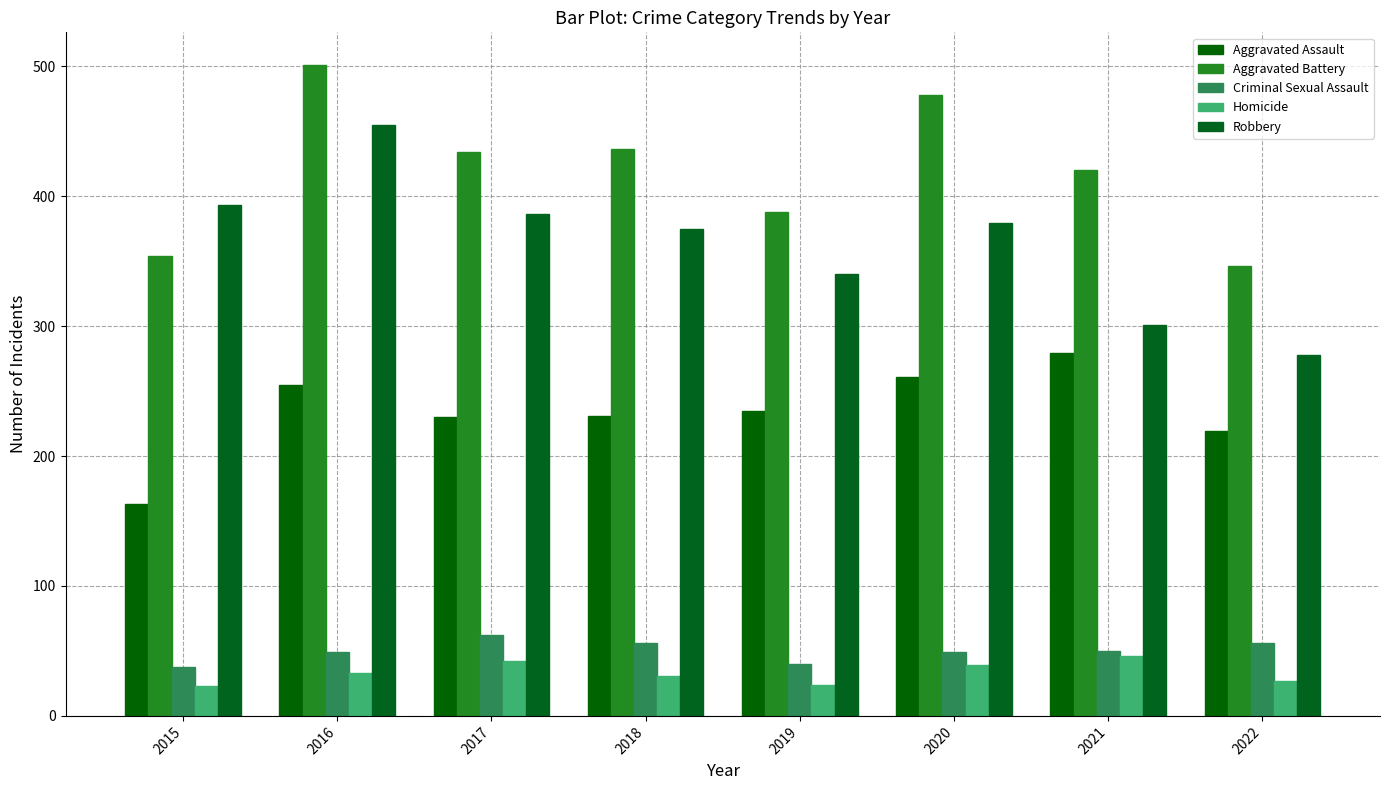

Which label corresponds to the smallest value in the chart?

2015